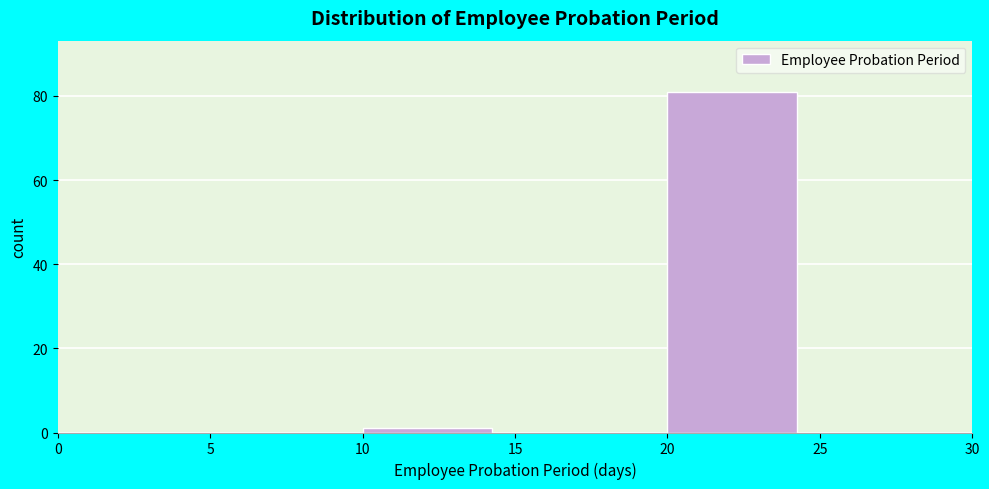

Which range on the x-axis has the tallest bar?

20 to 25